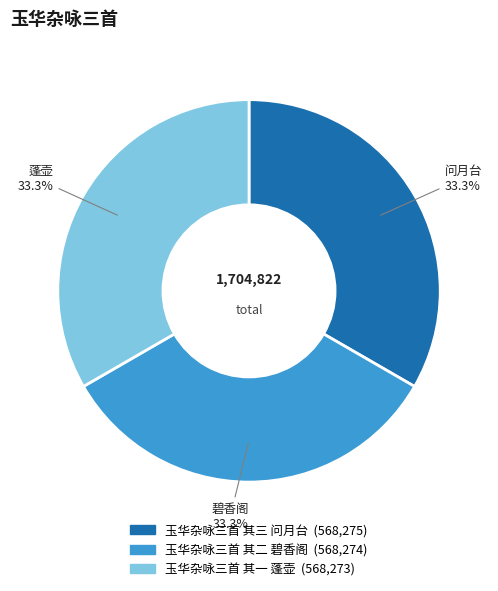

What is the total percentage of 玉华杂咏三首 其二 碧香阁 and 玉华杂咏三首 其三 问月台?

66.7%